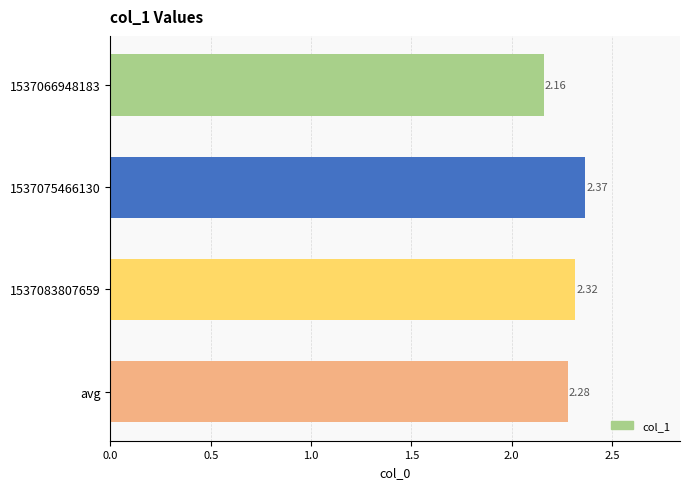

What is the sum of the values at 1537075466130 and 1537083807659?

4.7